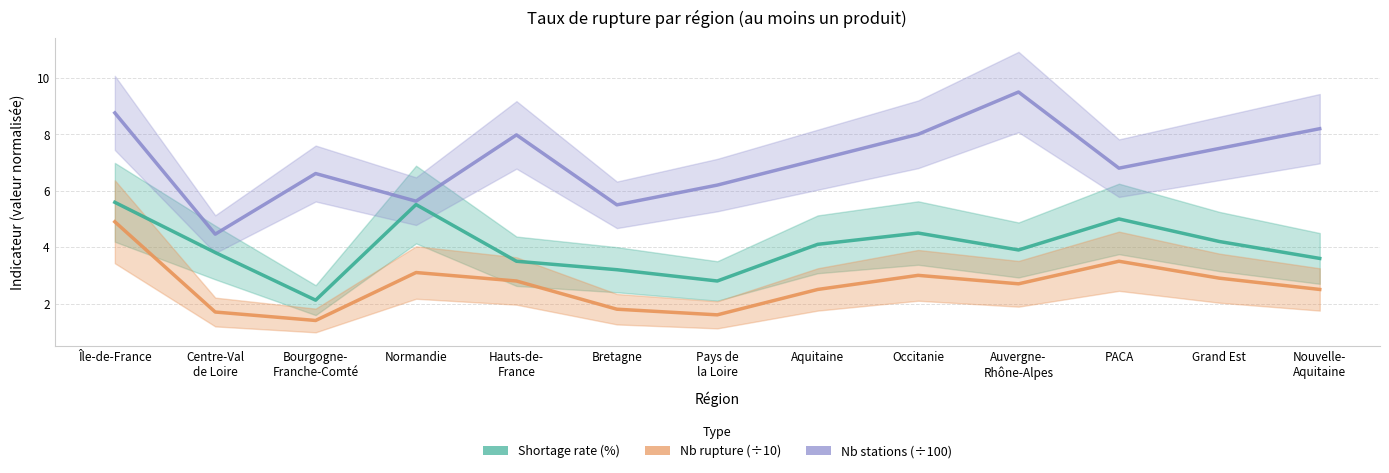

Which series changed the most between Centre-Val
de Loire and Occitanie?

Nb stations (÷100)